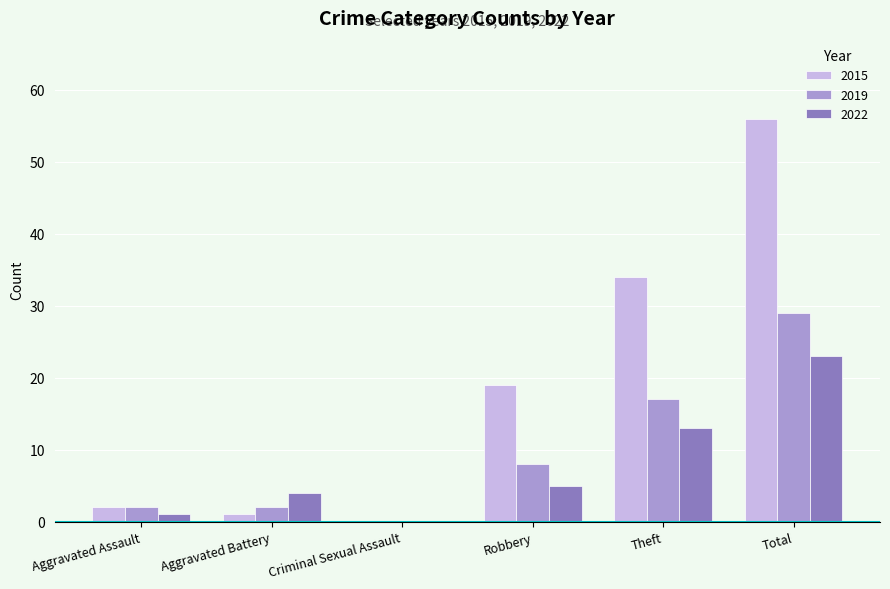

How many positive values does the 2019 series have?

5